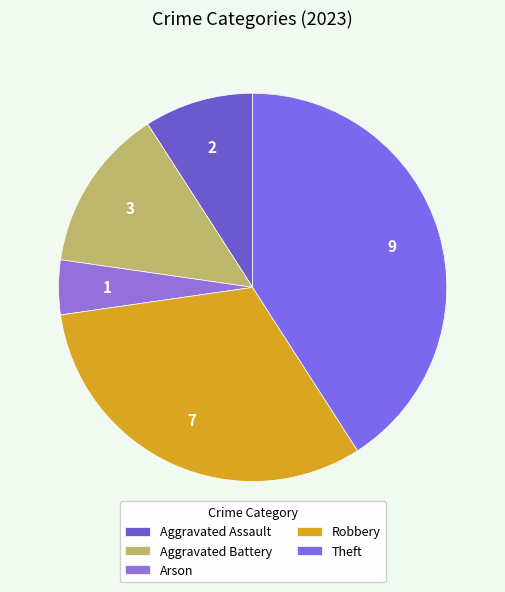

Is it true that Arson is 5% of the pie?

True